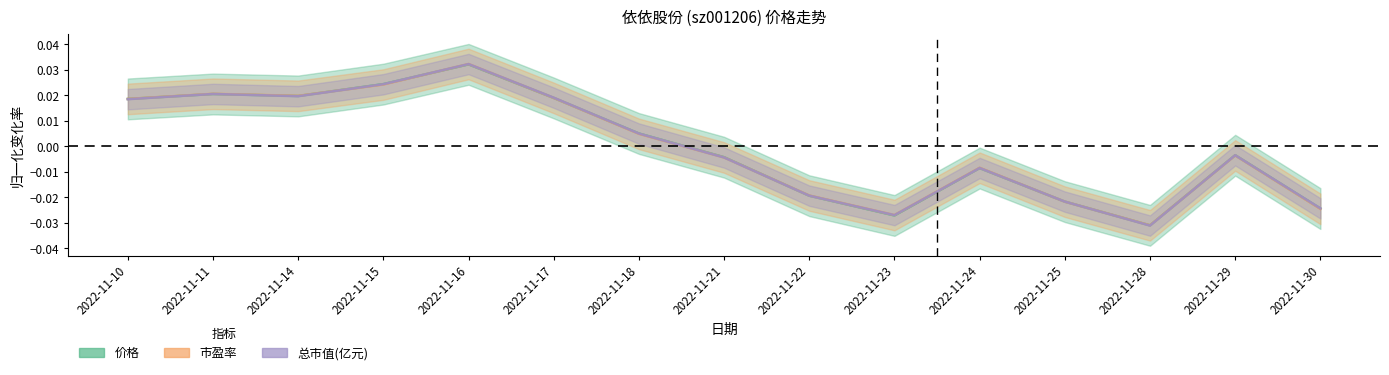

At which label does 市盈率 first exceed 0?

2022-11-10